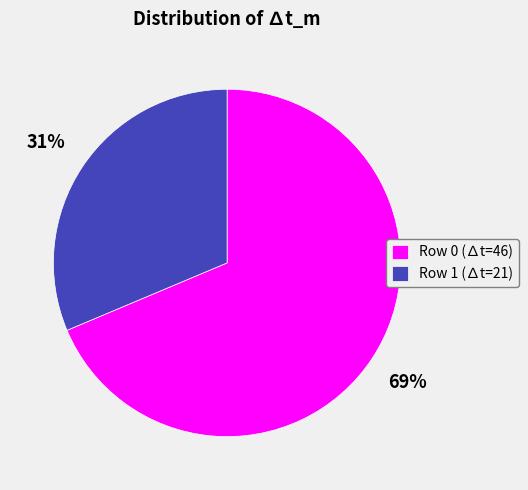

What is the smallest slice in the pie chart?

Row 1